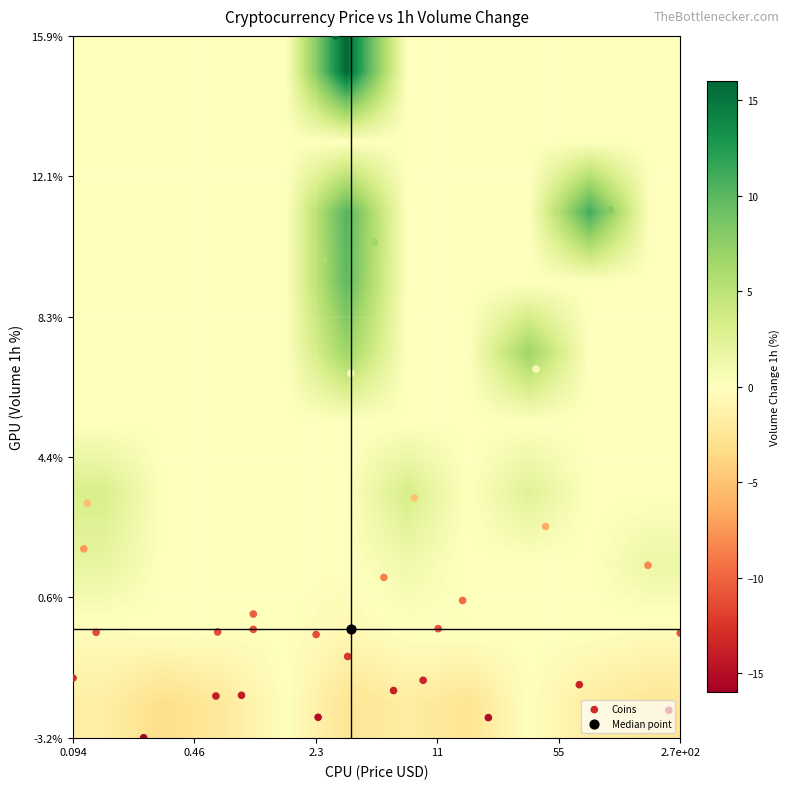

What is the smallest value displayed?

-3.2